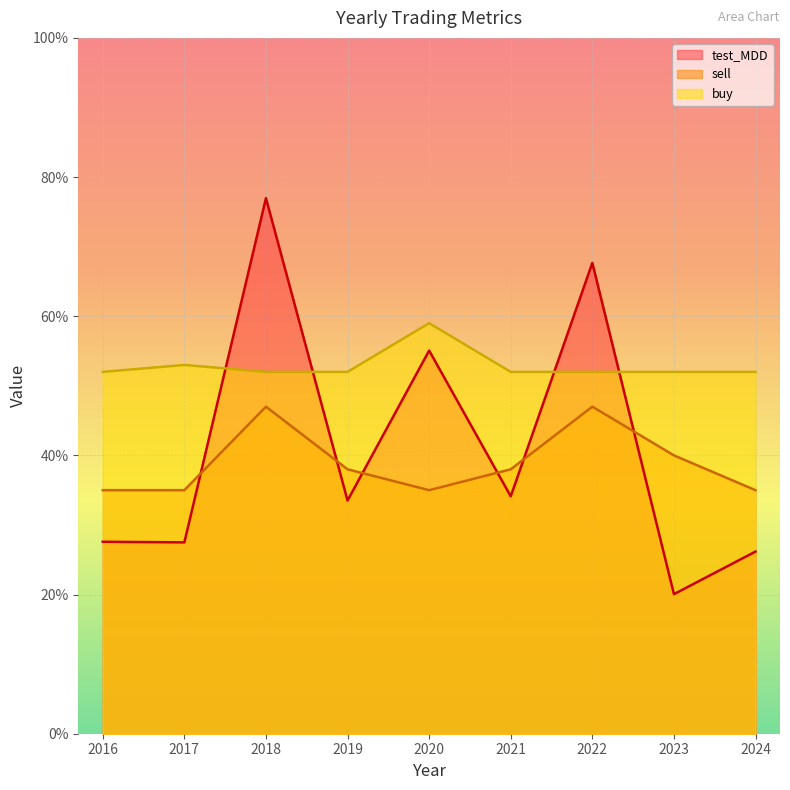

After their last crossing, which series has the higher values: buy or test_MDD?

buy